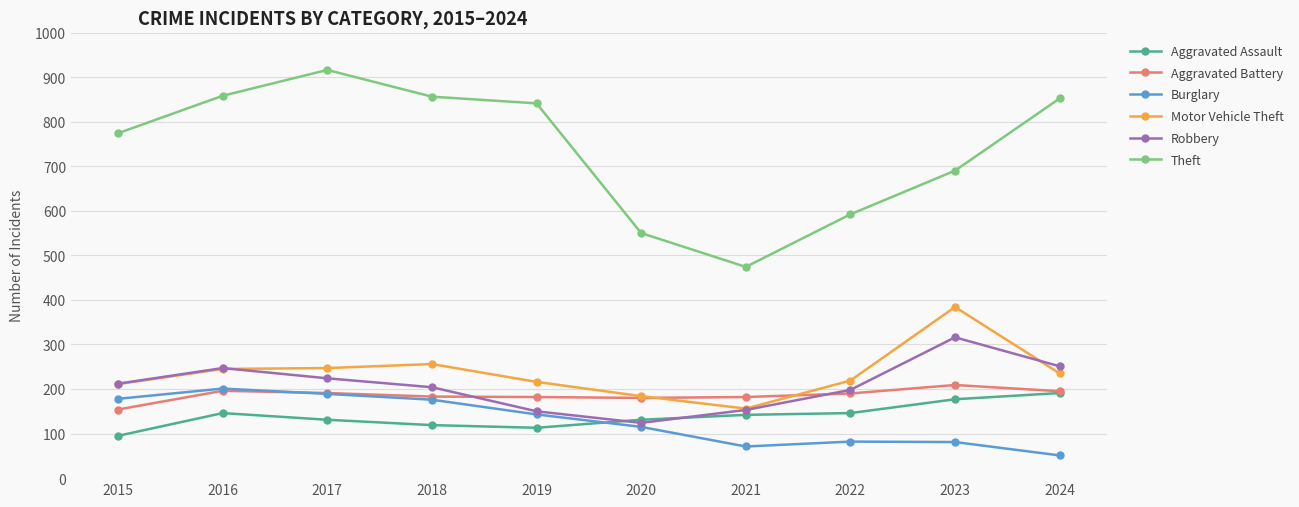

How many lines are shown in the chart?

6